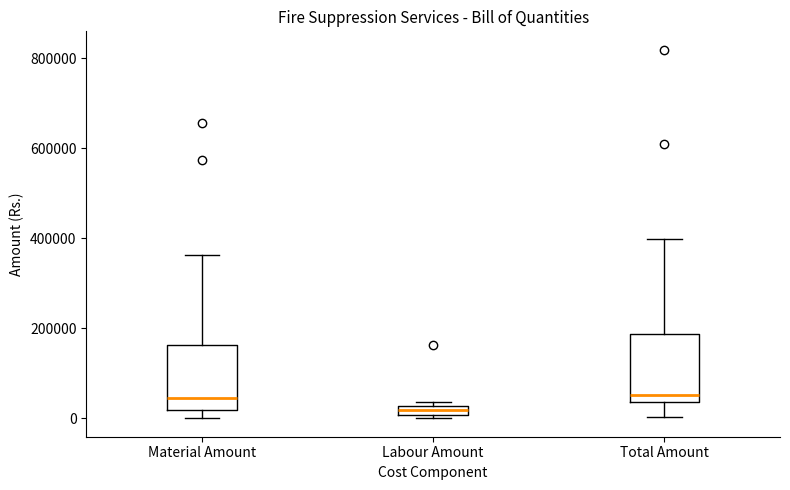

Which box's median line is the lowest?

Labour Amount